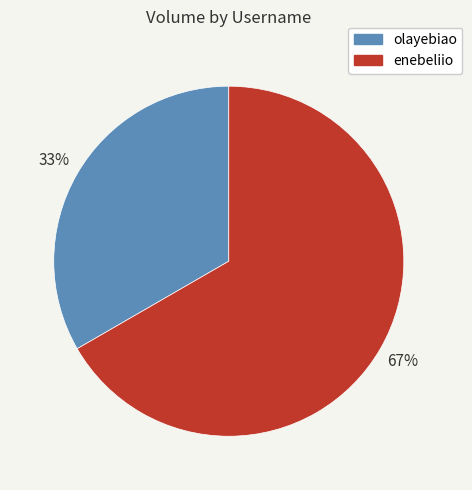

True or false: enebeliio accounts for 82% of the total.

False